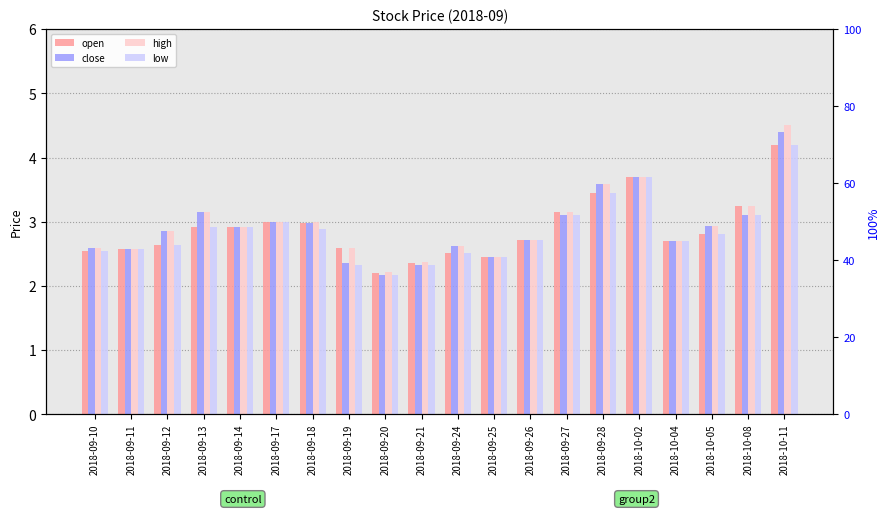

Rank the series by their maximum value, from highest to lowest.

high, close, open, low